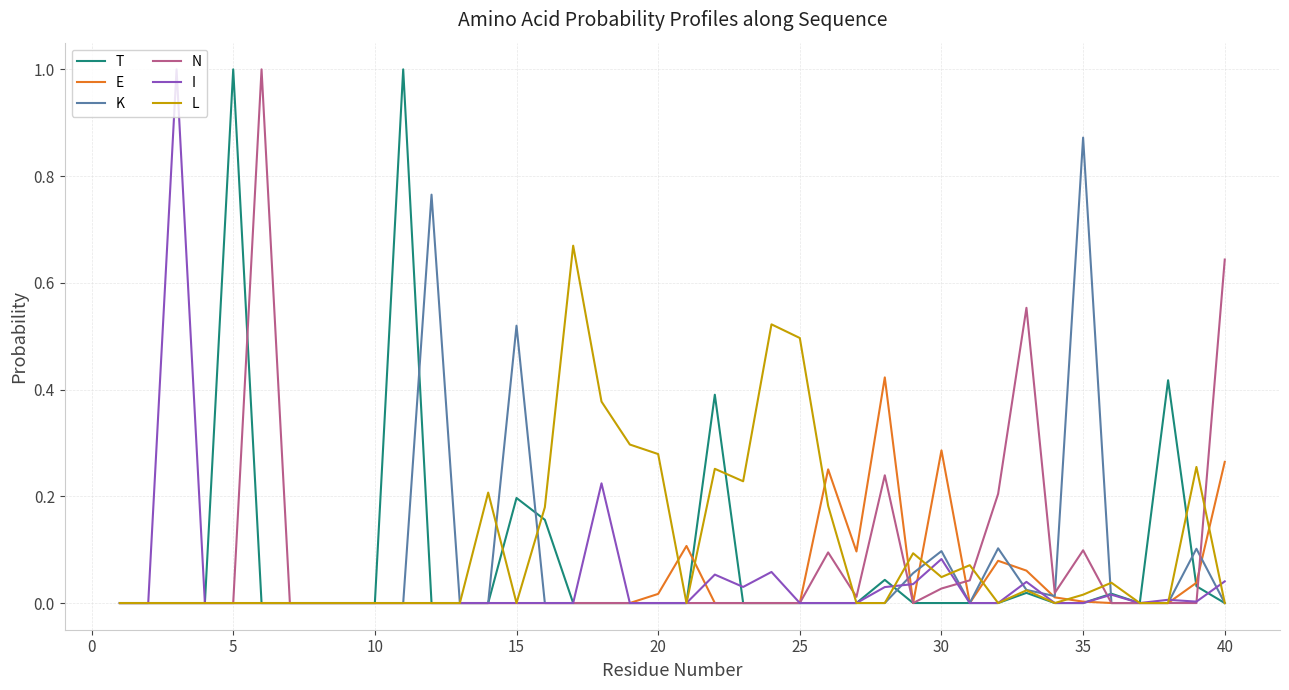

What is the maximum value shown in the chart?

1.0